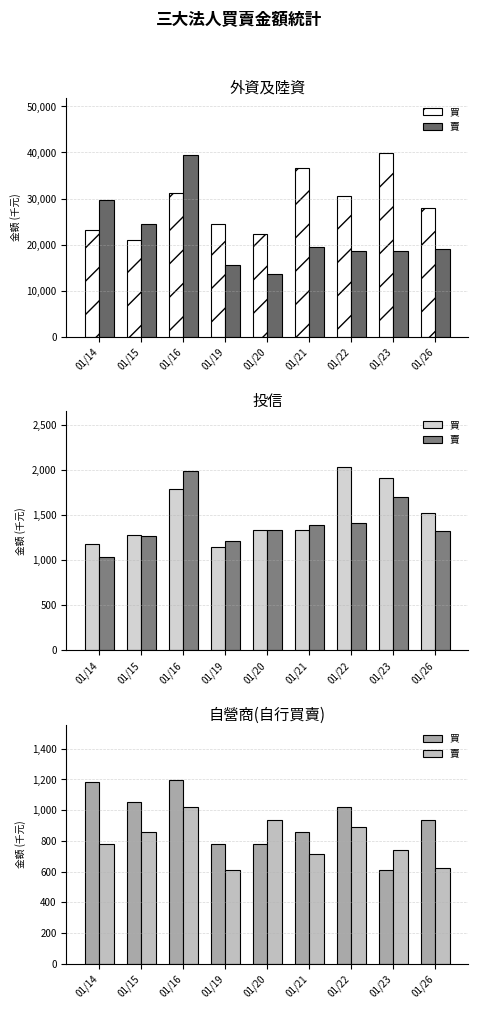

What is the maximum value for 買?

1196